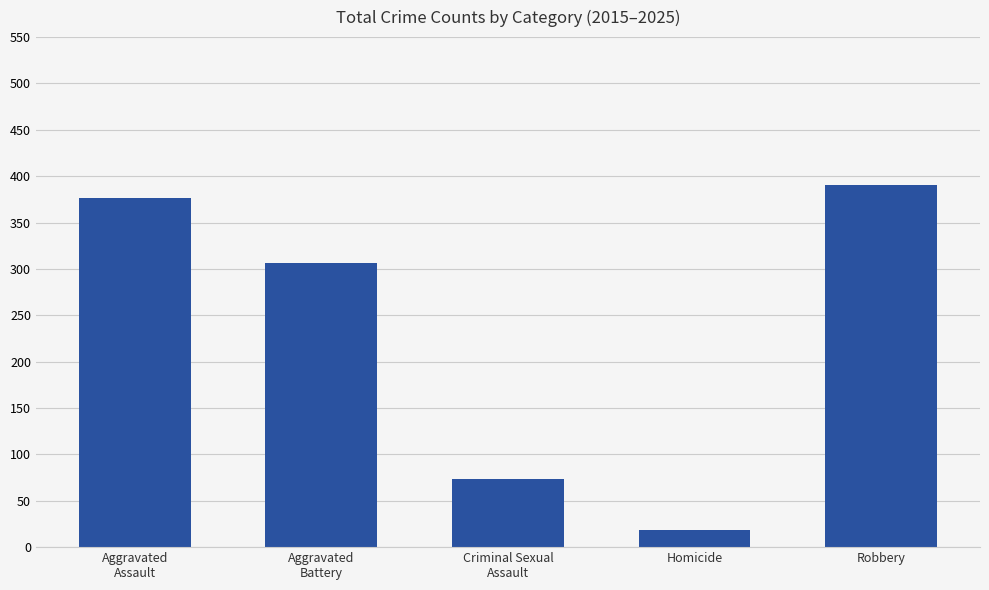

Is it true that the value at Robbery is 149?

False